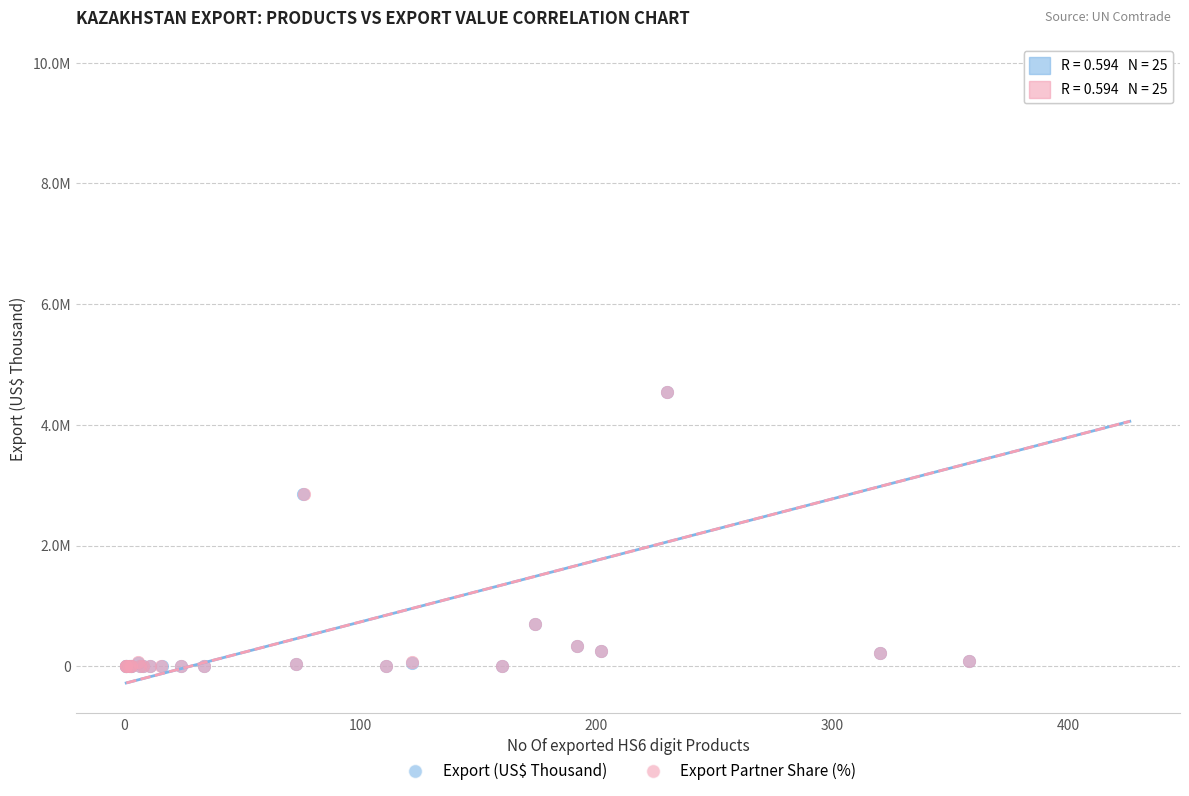

What are all the series names shown in the legend?

Export (US$ Thousand), Export Partner Share (%)